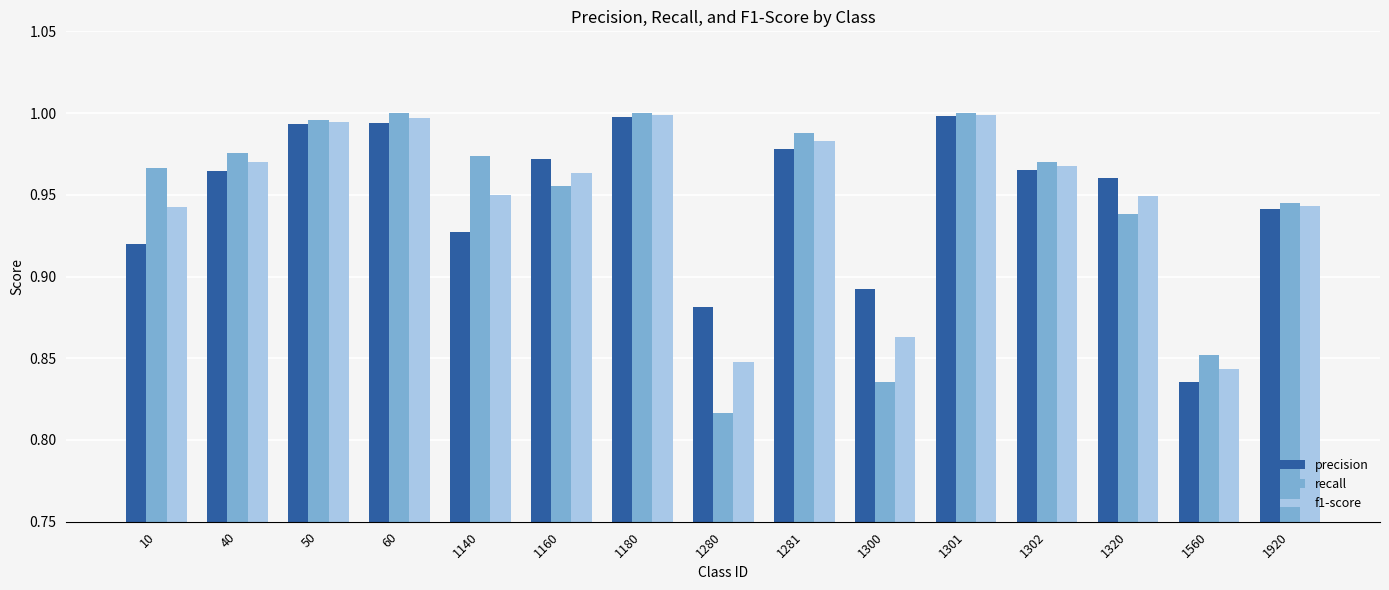

At which label does precision reach its minimum?

1560